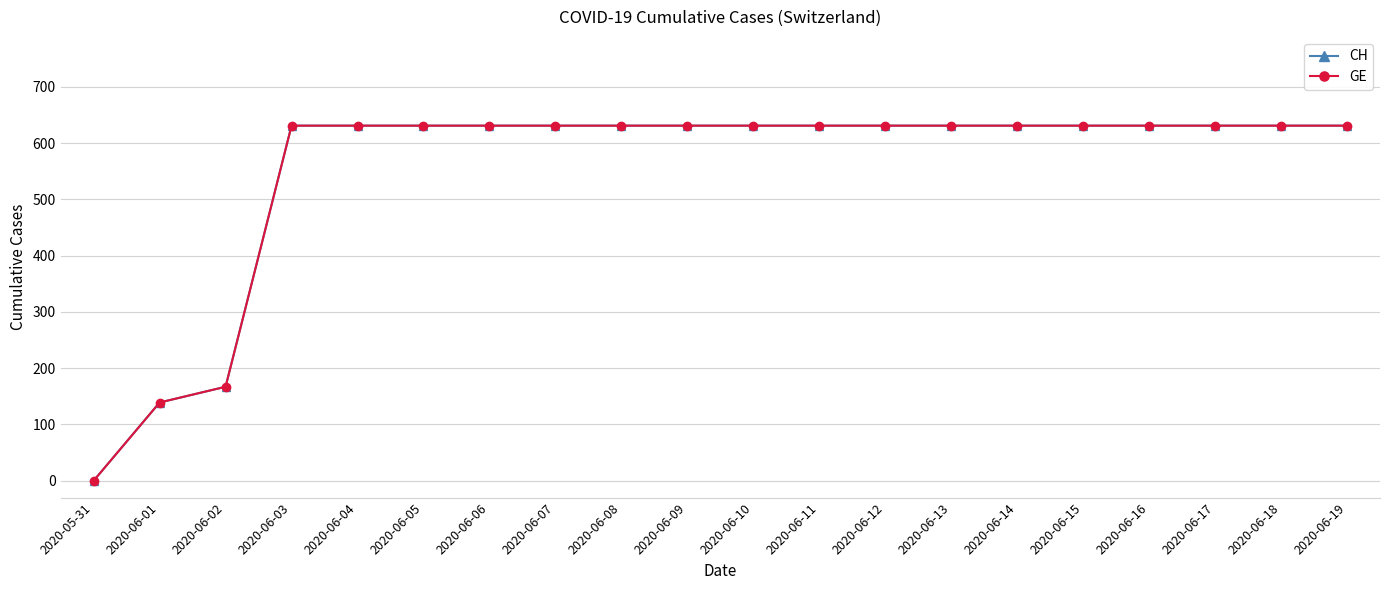

Does the chart have visible grid lines?

Yes